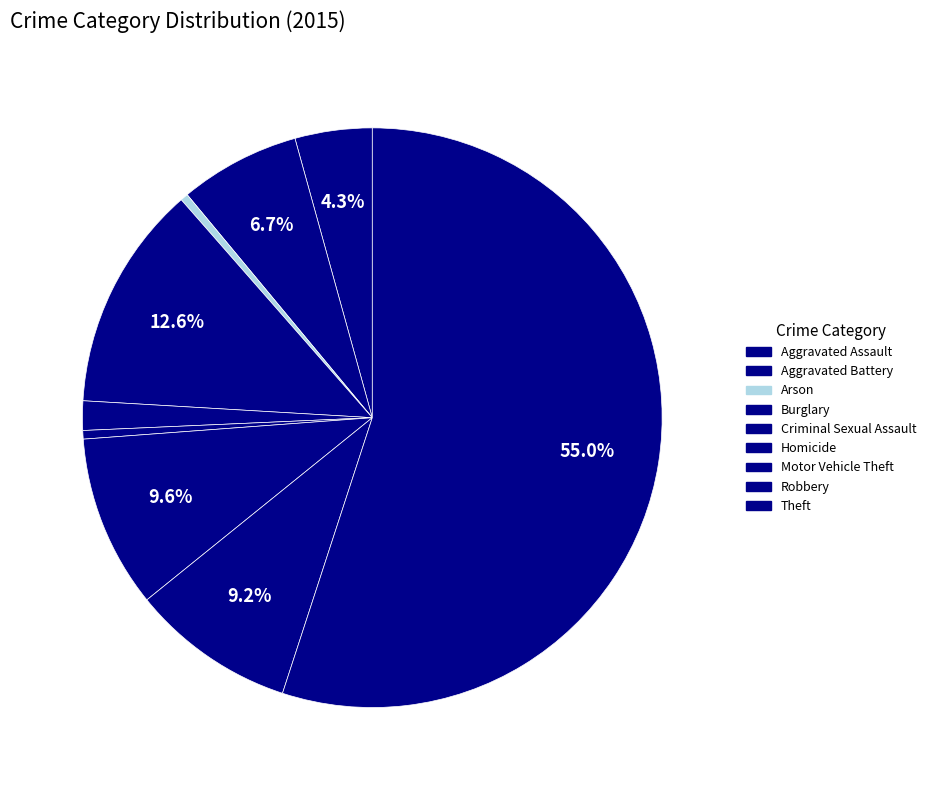

To the nearest percent, what portion does Criminal Sexual Assault represent?

2%